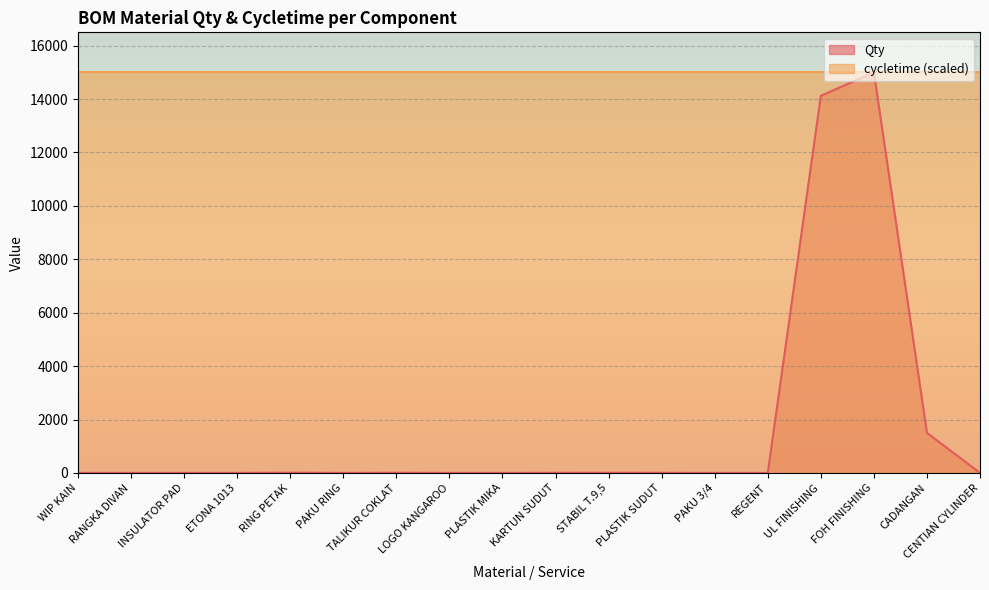

How many interior local valleys (lower than both neighbors) does the data have?

3